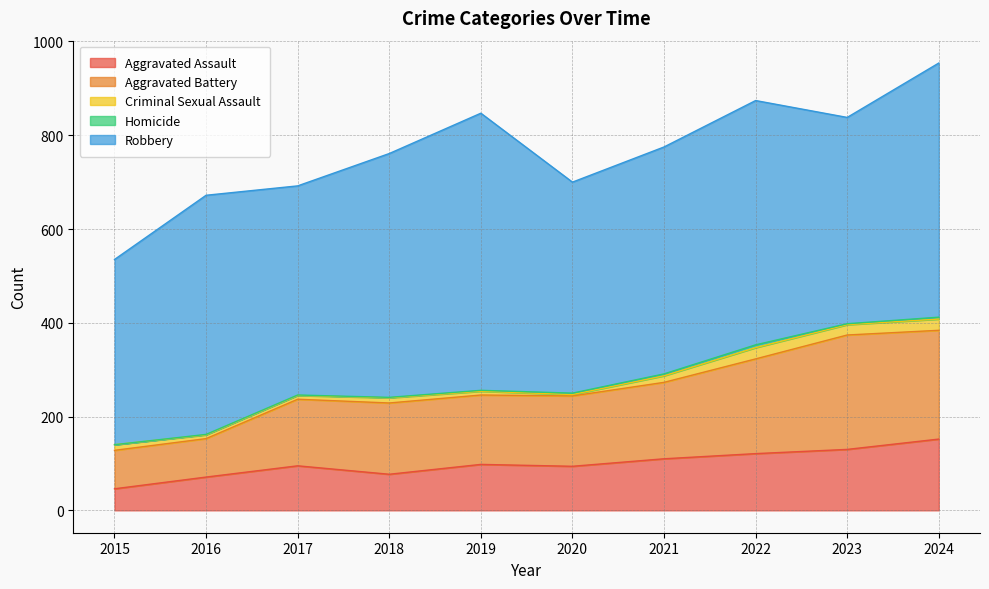

At which category is the sum across all series the highest?

2024